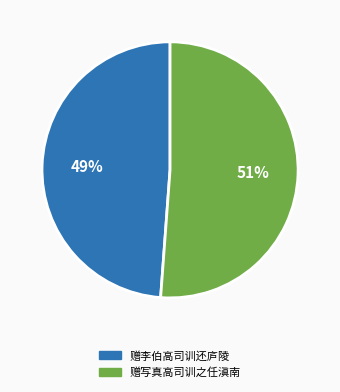

Combined, do 赠李伯高司训还庐陵 and 赠写真高司训之任滇南 account for over 50%?

Yes